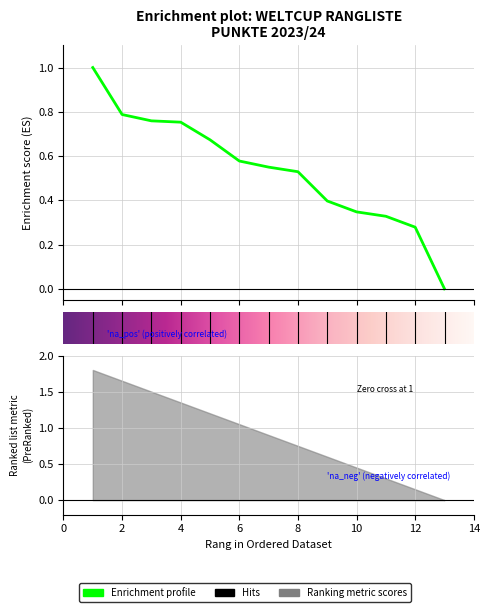

At which label is the value closest to 0?

13